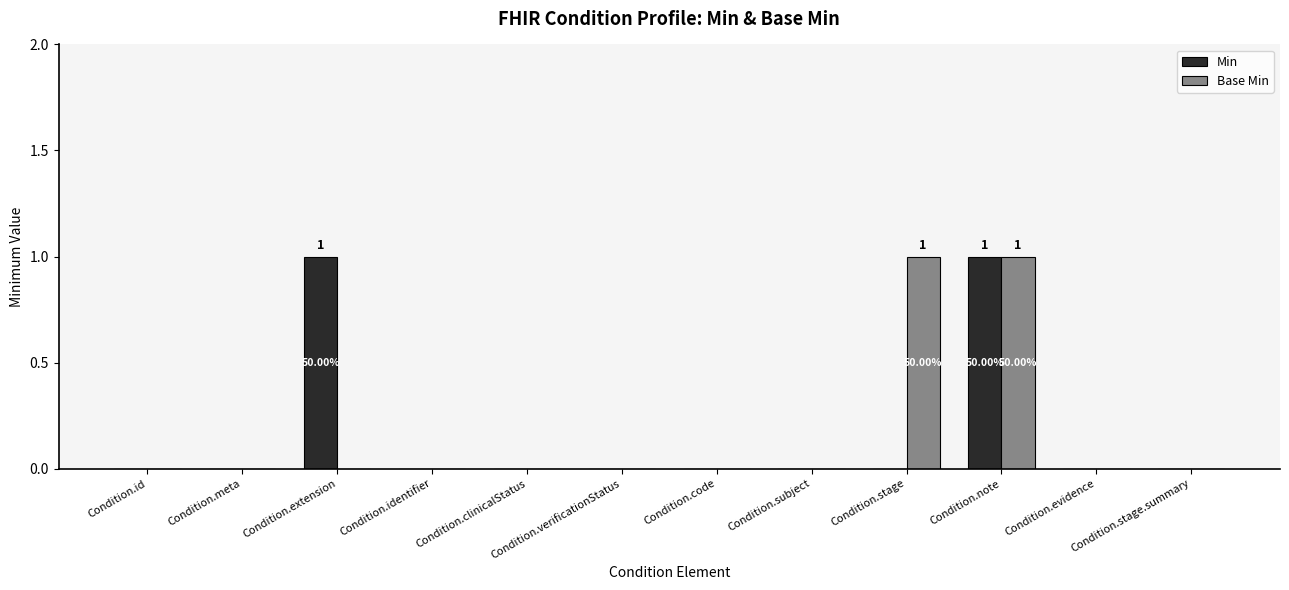

Reading left to right, list all the values displayed in this chart.

Min: Condition.id=0	Condition.meta=0	Condition.extension=1	Condition.identifier=0	Condition.clinicalStatus=0	Condition.verificationStatus=0	Condition.code=0	Condition.subject=0	Condition.stage=0	Condition.note=1	Condition.evidence=0	Condition.stage.summary=0
Base Min: Condition.id=0	Condition.meta=0	Condition.extension=0	Condition.identifier=0	Condition.clinicalStatus=0	Condition.verificationStatus=0	Condition.code=0	Condition.subject=0	Condition.stage=1	Condition.note=1	Condition.evidence=0	Condition.stage.summary=0